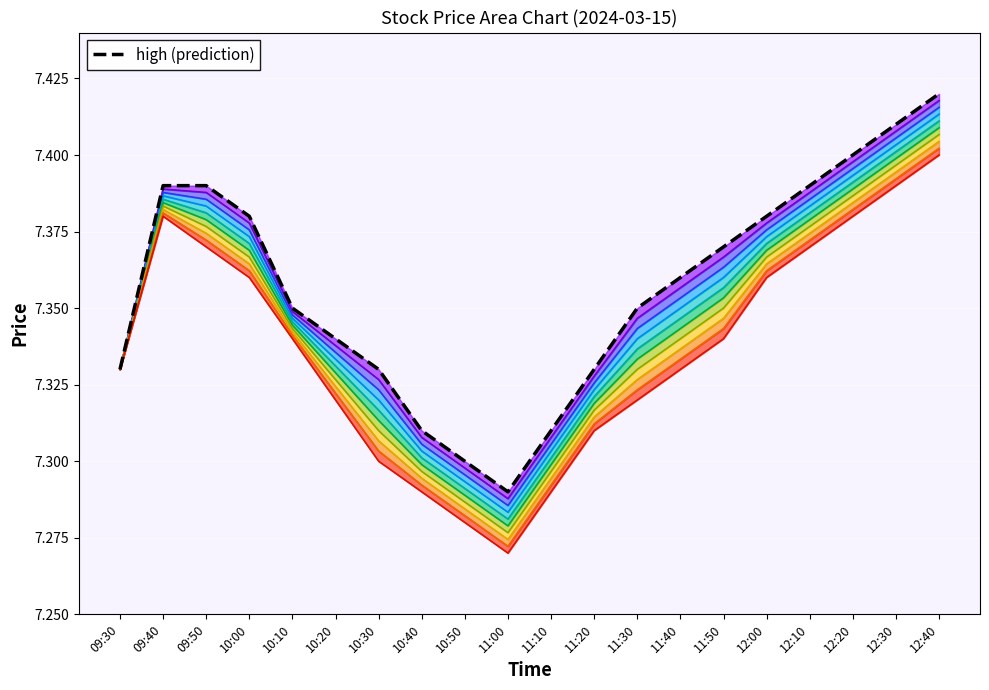

Between 10:00 and 12:00, which series saw the biggest shift?

high